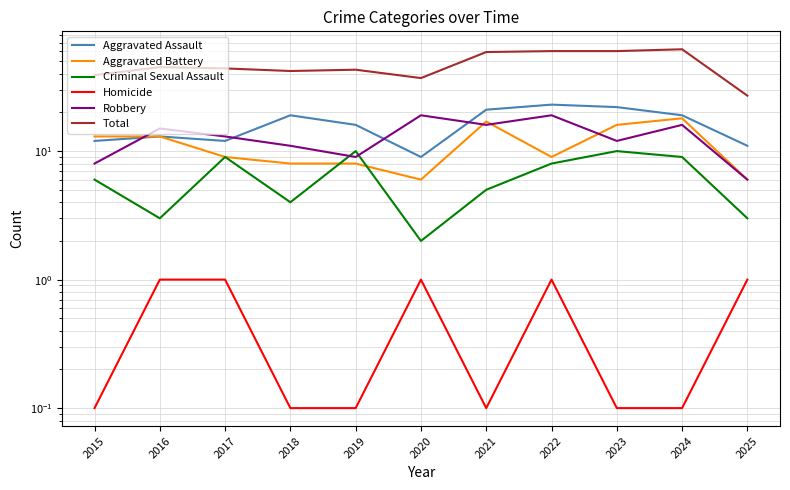

At which category is the sum across all series the highest?

2024